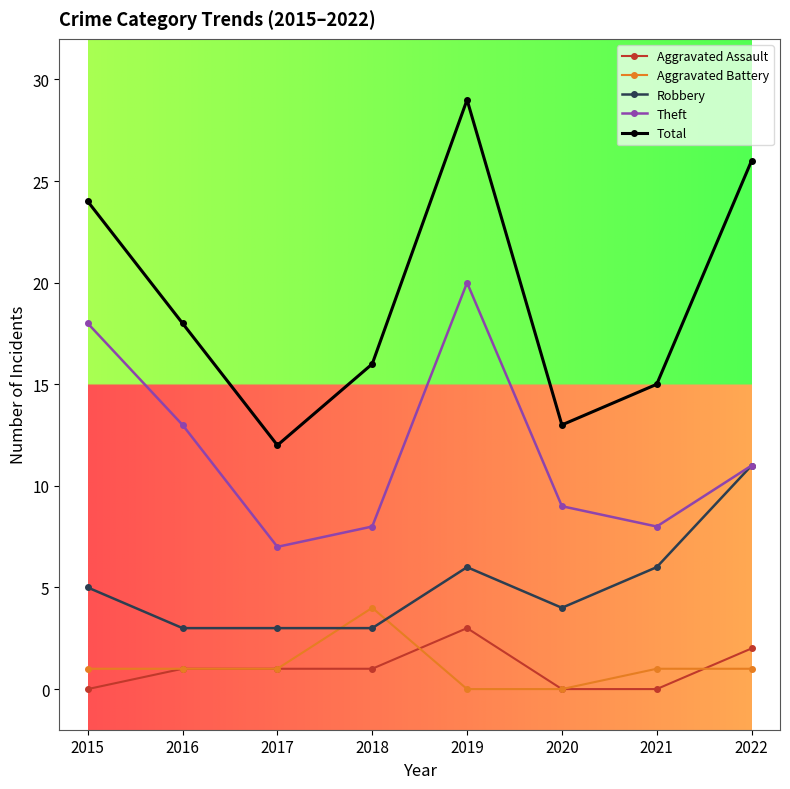

The value of Total at 2018 is 16. True or false?

True